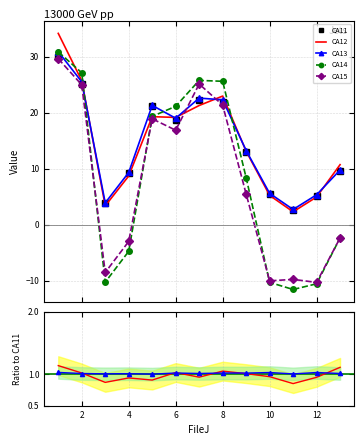

Reading right to left, transcribe all the data shown in this chart.

CA11: 9.6	5.2	2.7	5.4	13.0	21.8	22.3	18.6	21.2	9.2	3.8	25.2	30.0
CA12: 10.7	4.9	2.3	5.2	13.1	22.9	21.3	19.1	19.3	8.7	3.3	25.7	34.1
CA13: 9.8	5.3	2.7	5.6	13.2	22.3	22.6	19.0	21.3	9.3	3.9	25.5	30.9
CA14: -2.4	-10.6	-11.6	-10.3	8.4	25.6	25.7	21.1	19.3	-4.8	-10.3	27.1	30.8
CA15: -2.4	-10.3	-9.8	-10.0	5.5	21.3	25.1	16.9	18.9	-3.0	-8.6	25.0	29.6